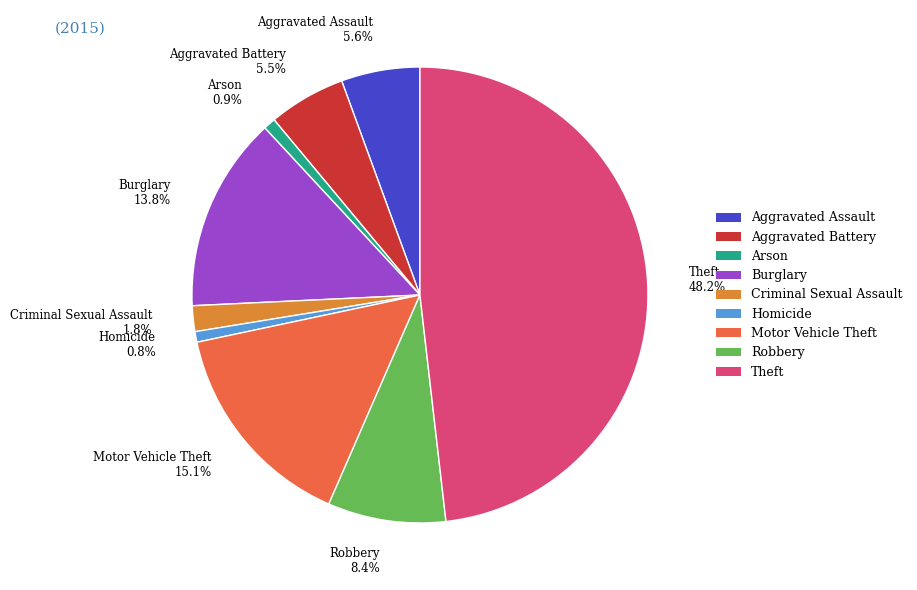

Combined, do Criminal Sexual Assault 1.8% and Aggravated Battery 5.5% account for over 50%?

No